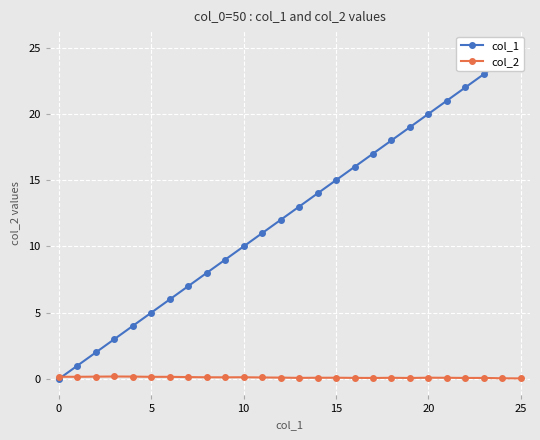

At how many categories does at least one series exceed 6?

19